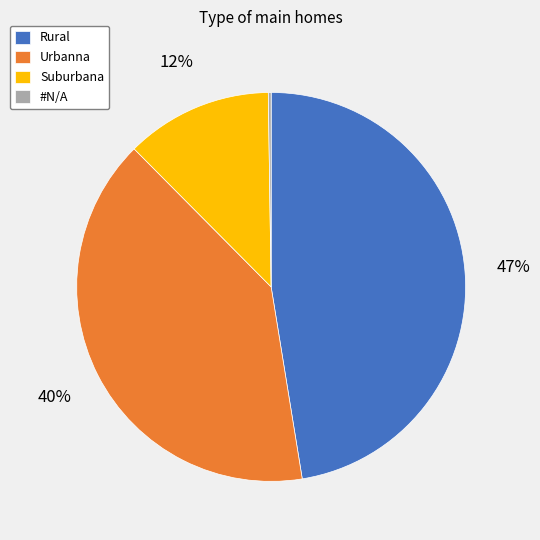

Is Rural the majority of the pie?

No